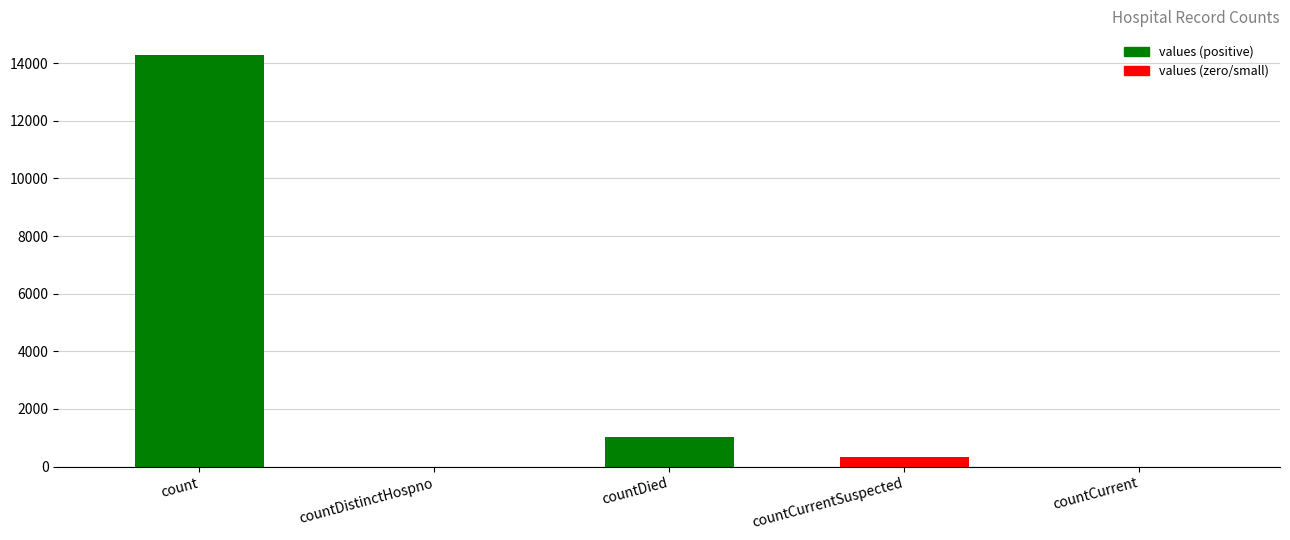

The chart shows a value of 1020 at countDied. True or false?

True